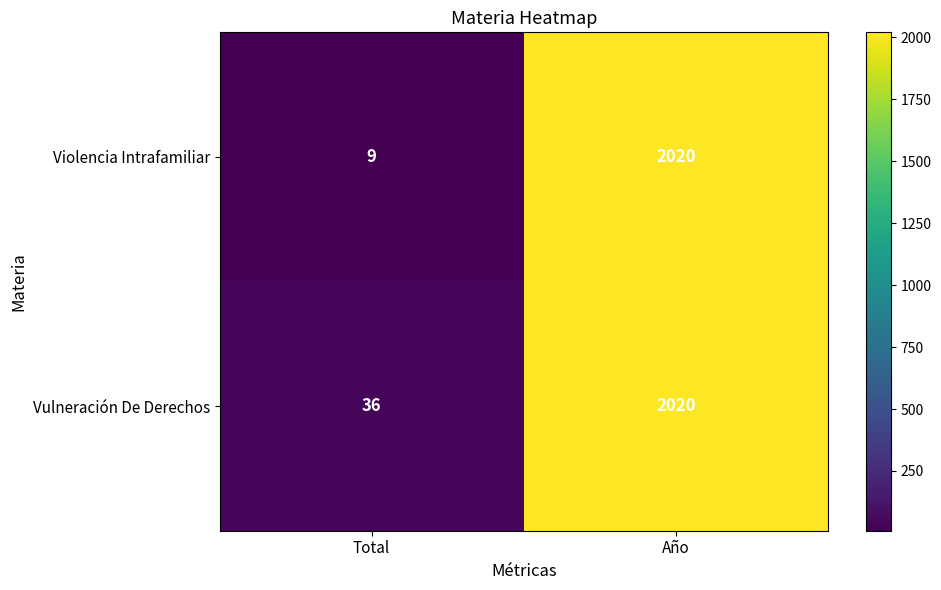

Where is Vulneración De Derechos nearest to the value 1028?

Total